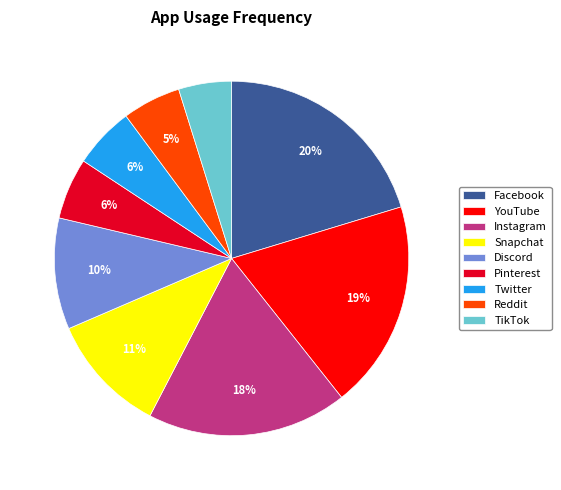

Which slice is the largest?

Facebook